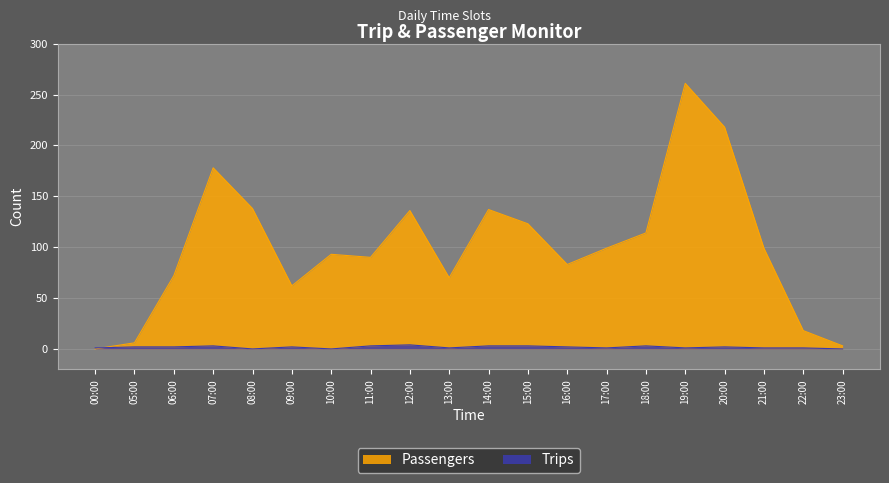

How many interior local peaks does the Trips series have?

5